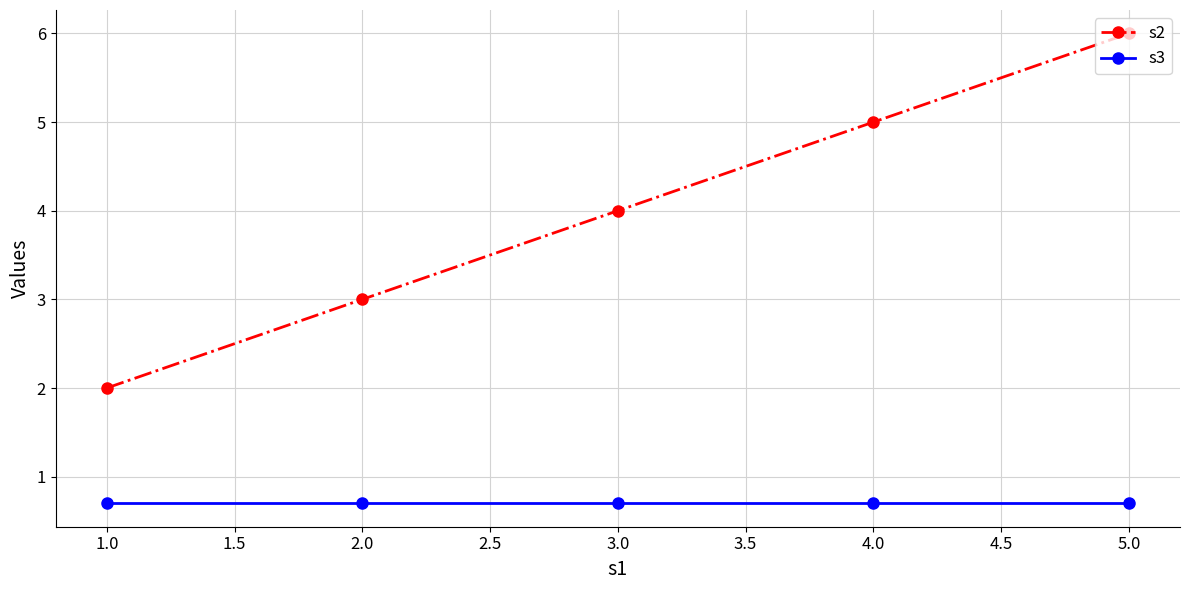

Rank the categories by s2 value from highest to lowest.

5.0, 4.0, 3.0, 2.0, 1.0